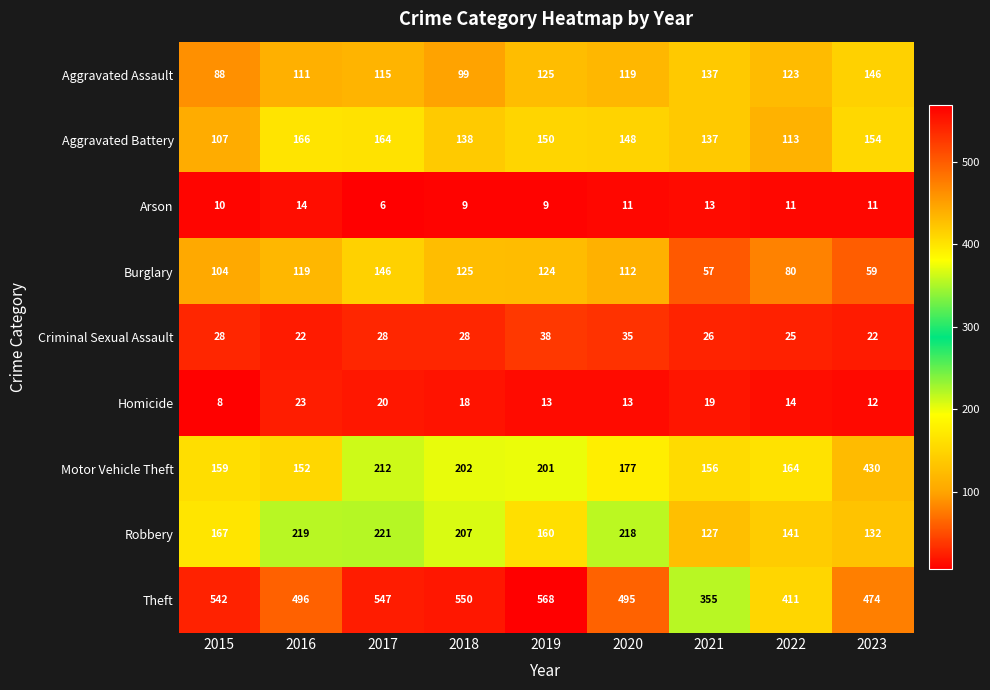

Is it true that Robbery equals 37 at 2019?

False